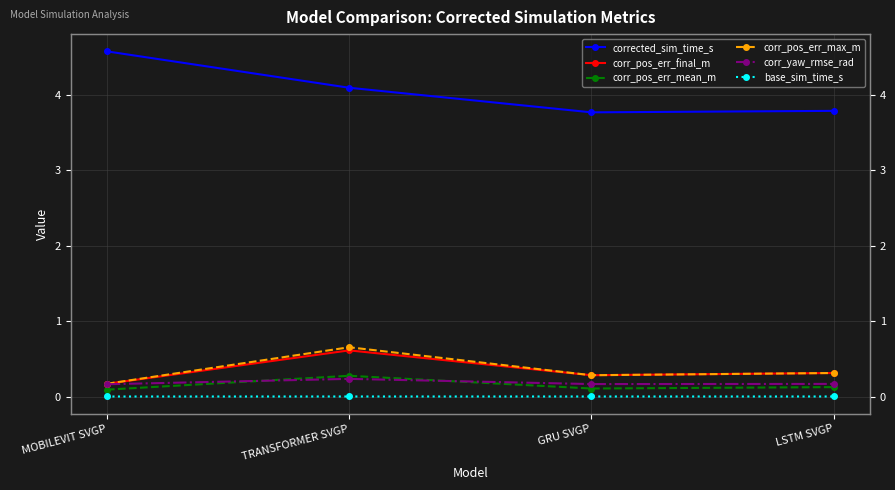

True or false: corrected_sim_time_s has a value of 6.2 at LSTM SVGP.

False